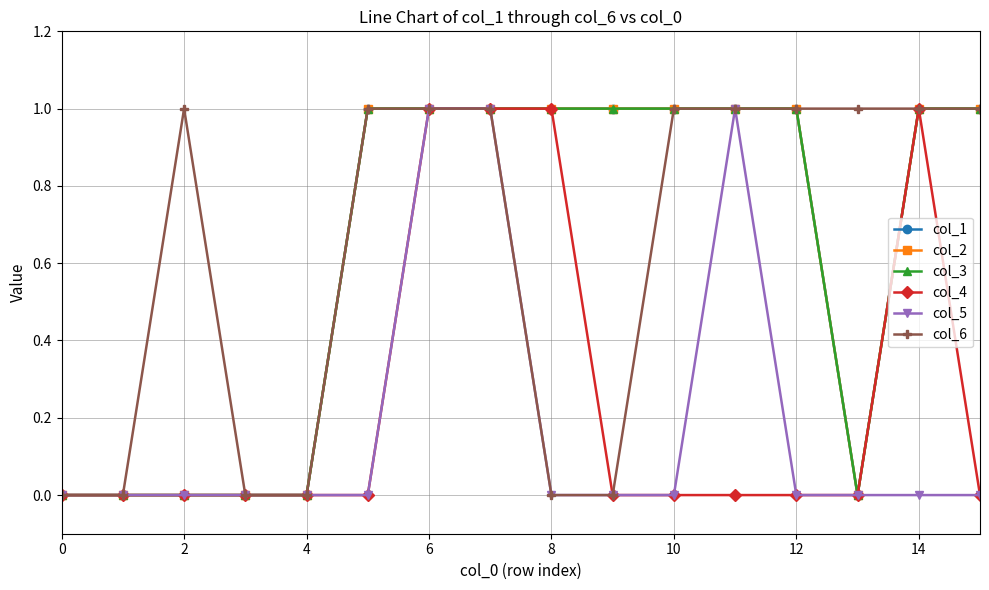

True or false: col_3 has more than 1 points higher than both neighbors.

False